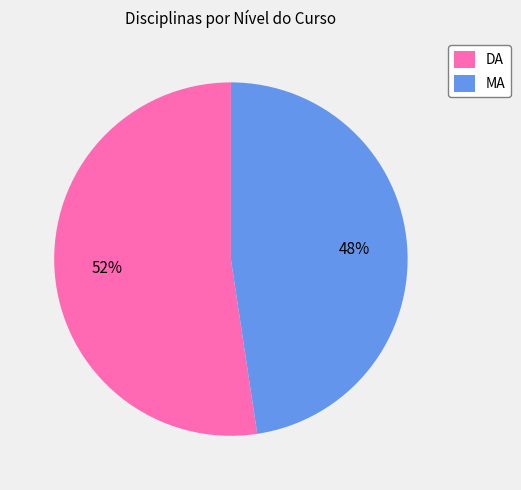

Is there a majority slice in this chart?

Yes